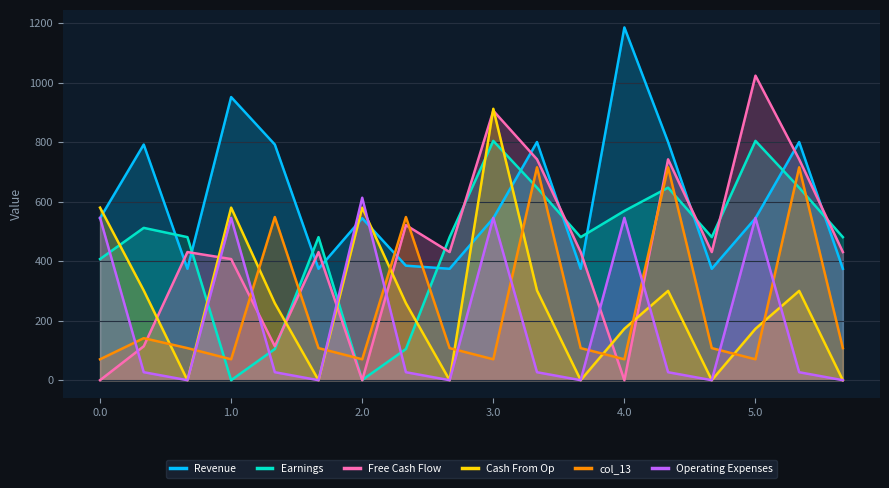

What are all the series names shown in the legend?

Revenue, Earnings, Free Cash Flow, Cash From Op, col_13, Operating Expenses